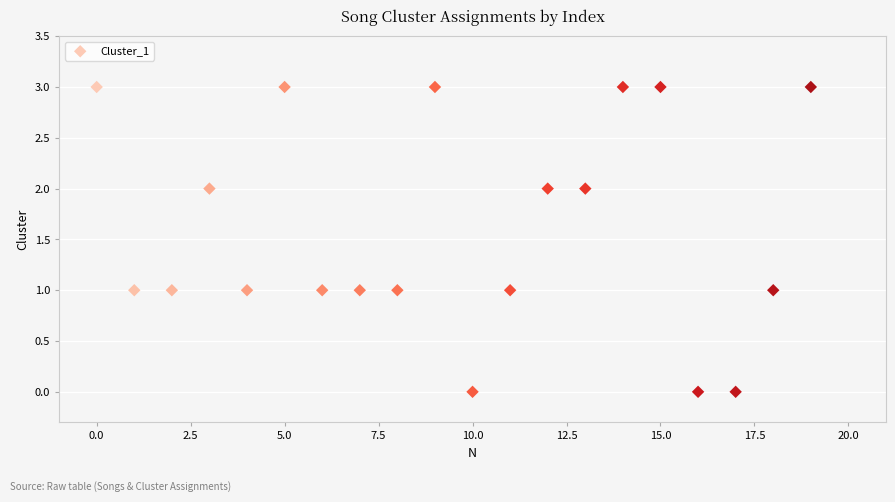

What is the range of Y values (max minus min)?

3